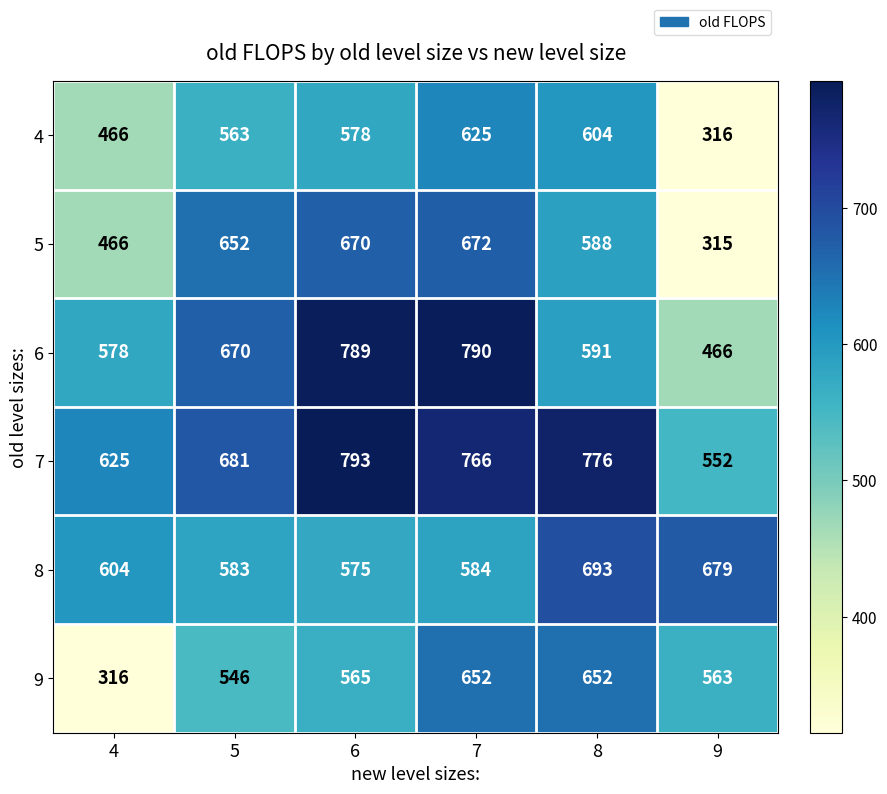

What is the maximum value for 5?

672